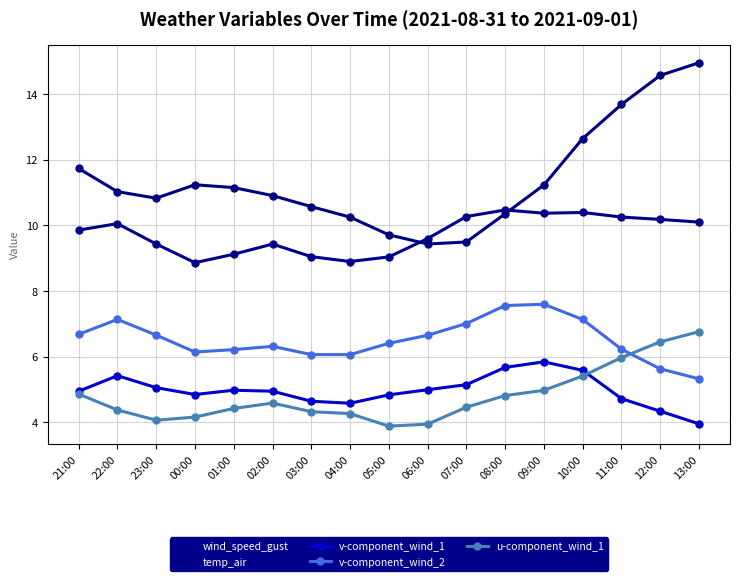

What are all the series names shown in the legend?

wind_speed_gust, temp_air, v-component_wind_1, v-component_wind_2, u-component_wind_1